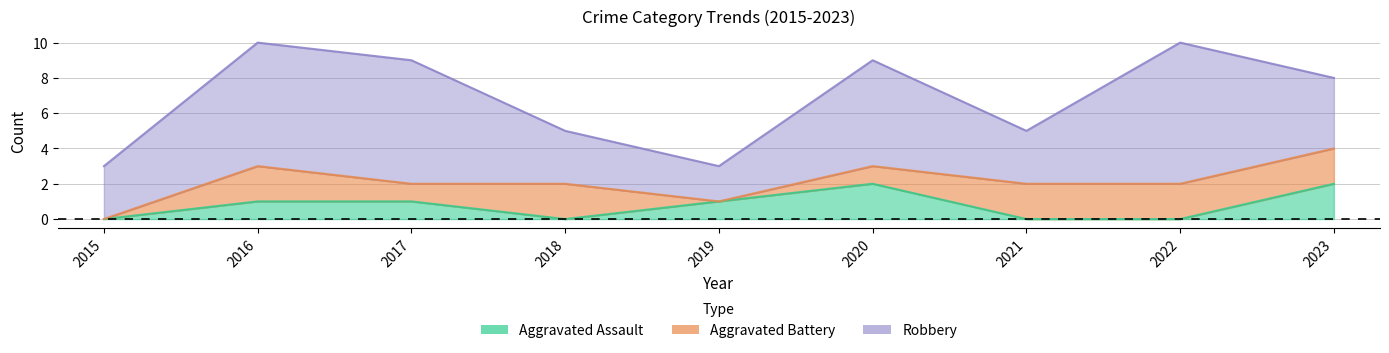

What is the sum of all Total values?

62